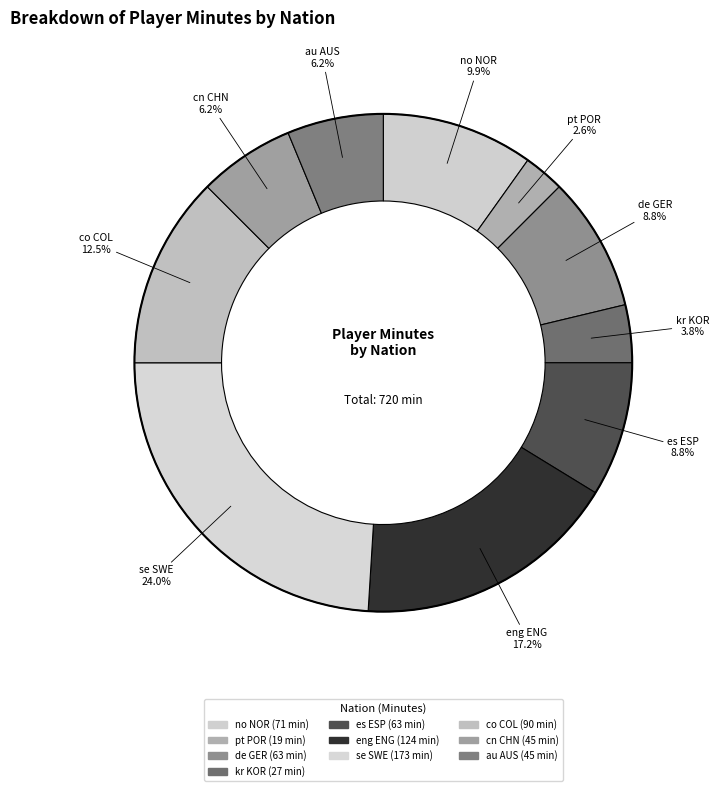

What portion of the pie excludes se SWE?

76.0%